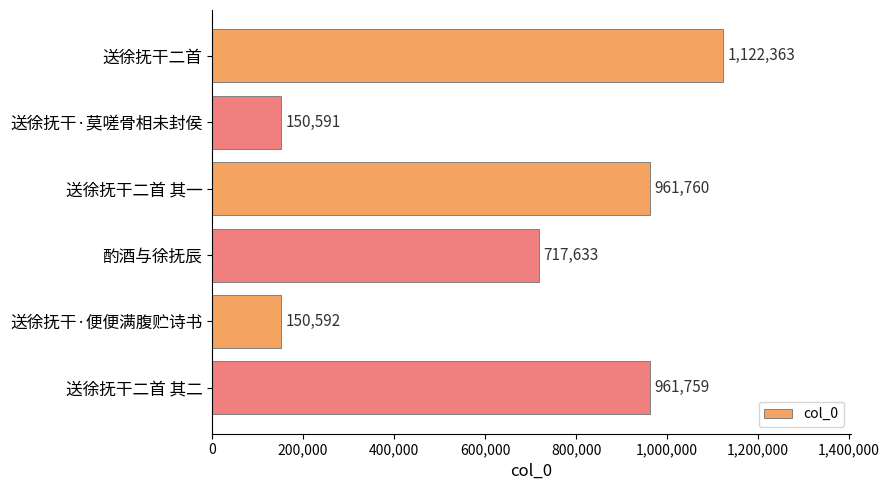

The chart shows a value of 283236 at 酌酒与徐抚辰. True or false?

False